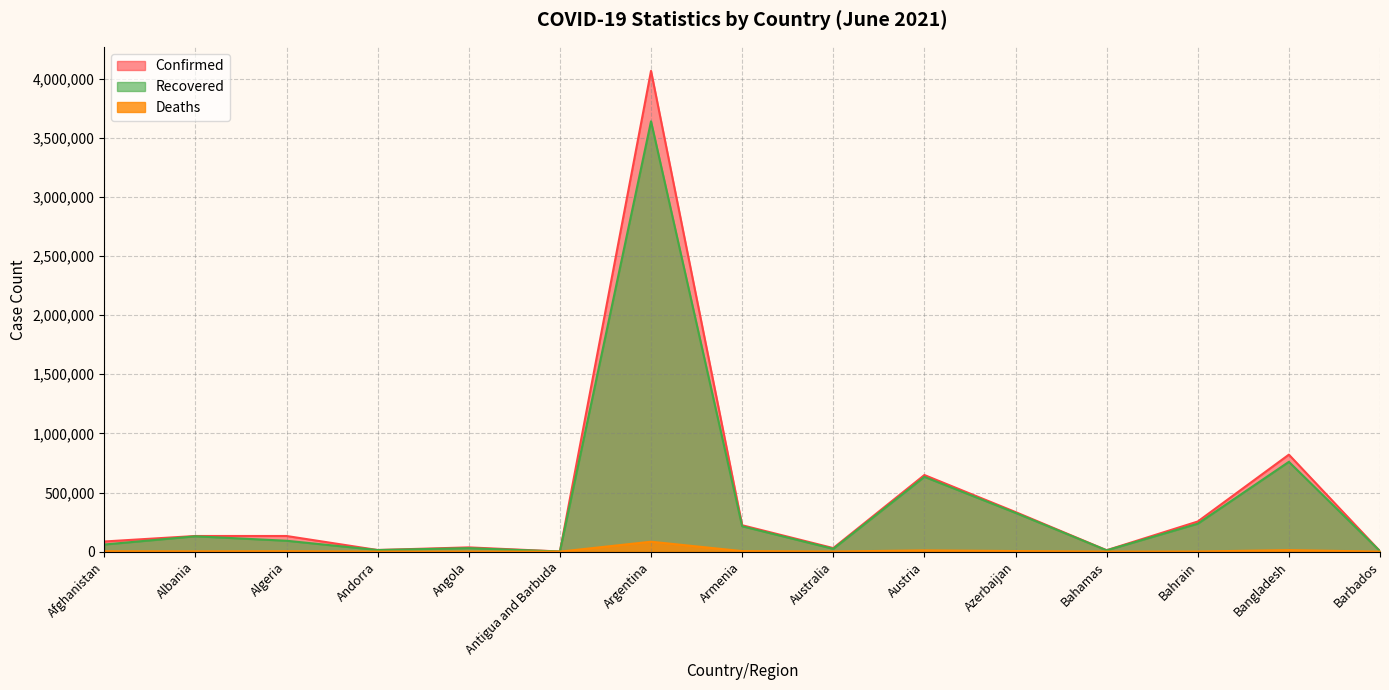

What is the average value of the Confirmed series?

453069